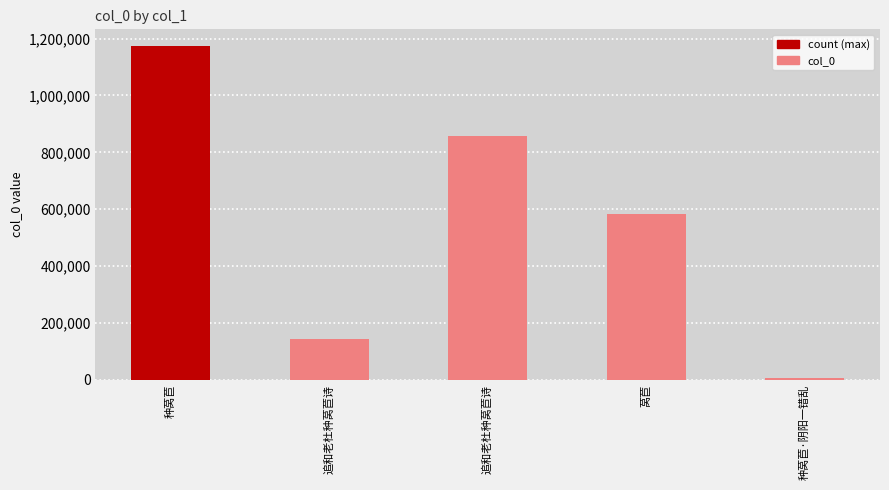

Rank the categories by value from lowest to highest.

种莴苣·阴阳一错乱, 追和老杜种莴苣诗, 莴苣, 追和老杜种莴苣诗, 种莴苣